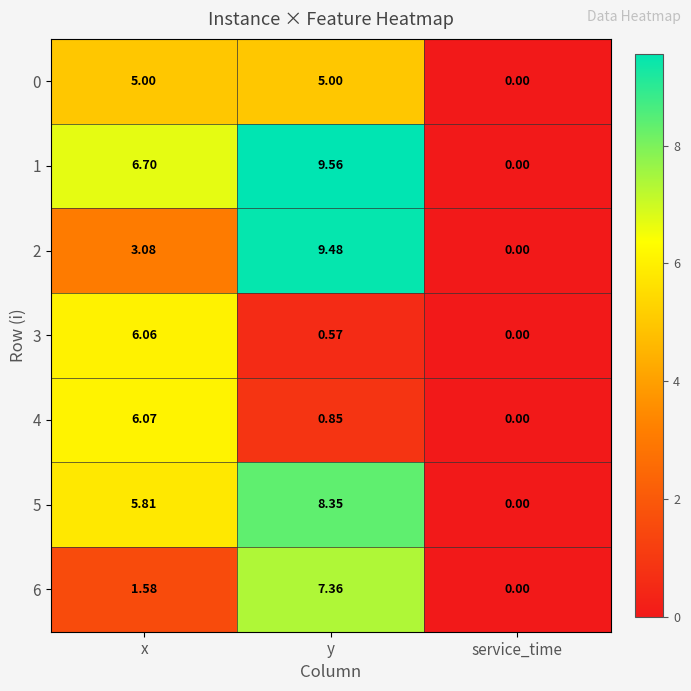

Is the value of 2 at y greater than the value of 0 at y?

Yes